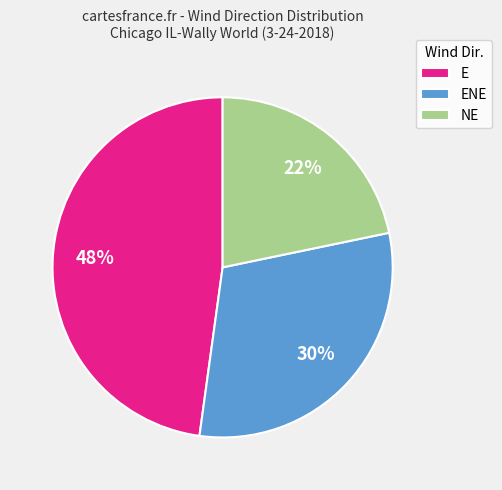

How many slices are in this pie chart?

3